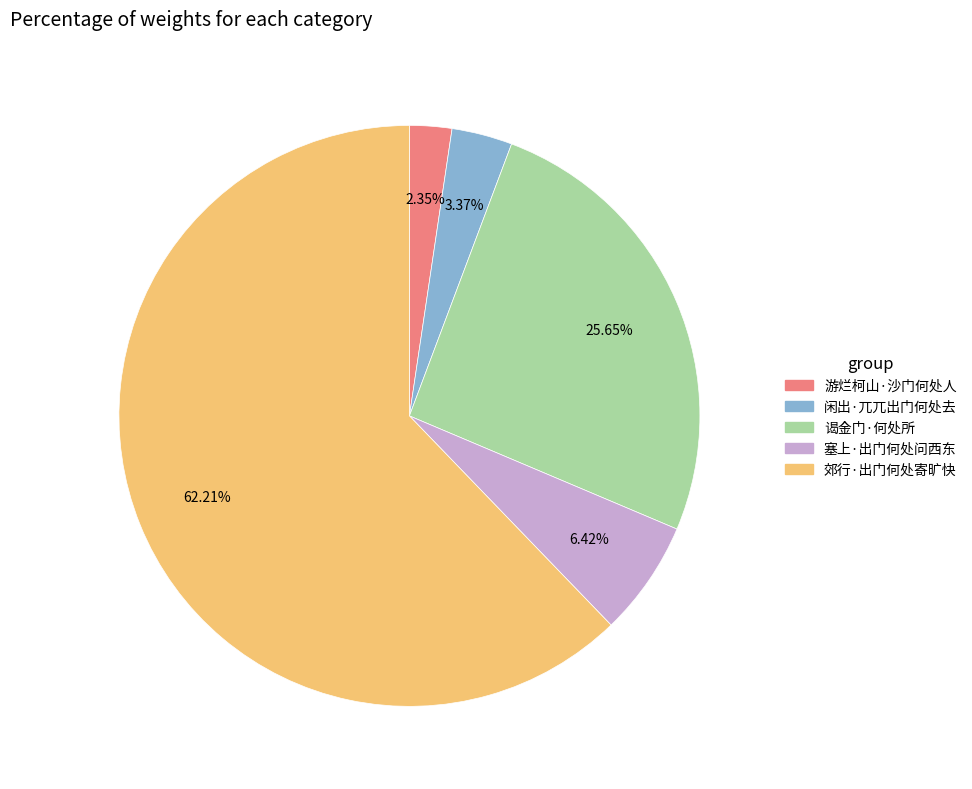

Approximately how many times larger is the value at 谒金门·何处所 compared to 塞上·出门何处问西东?

4.0